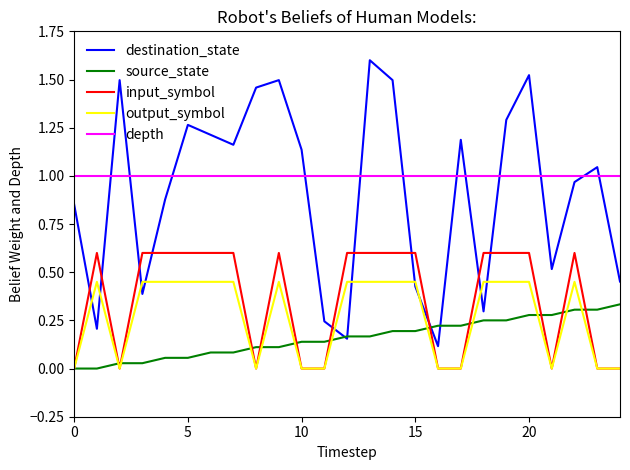

True or false: source_state and depth intersect in this chart.

False